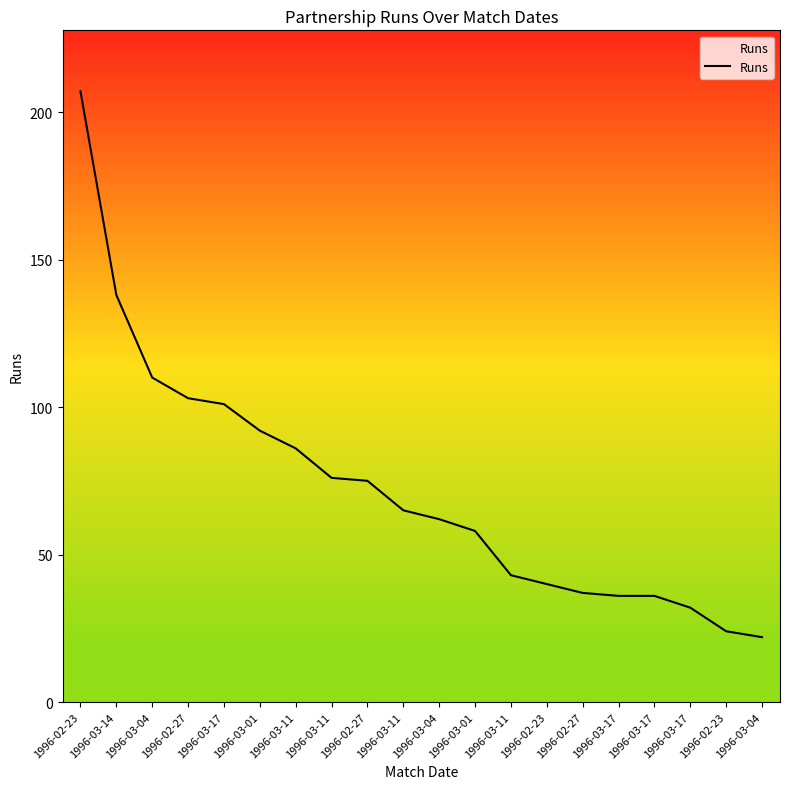

How many lines are shown in the chart?

1